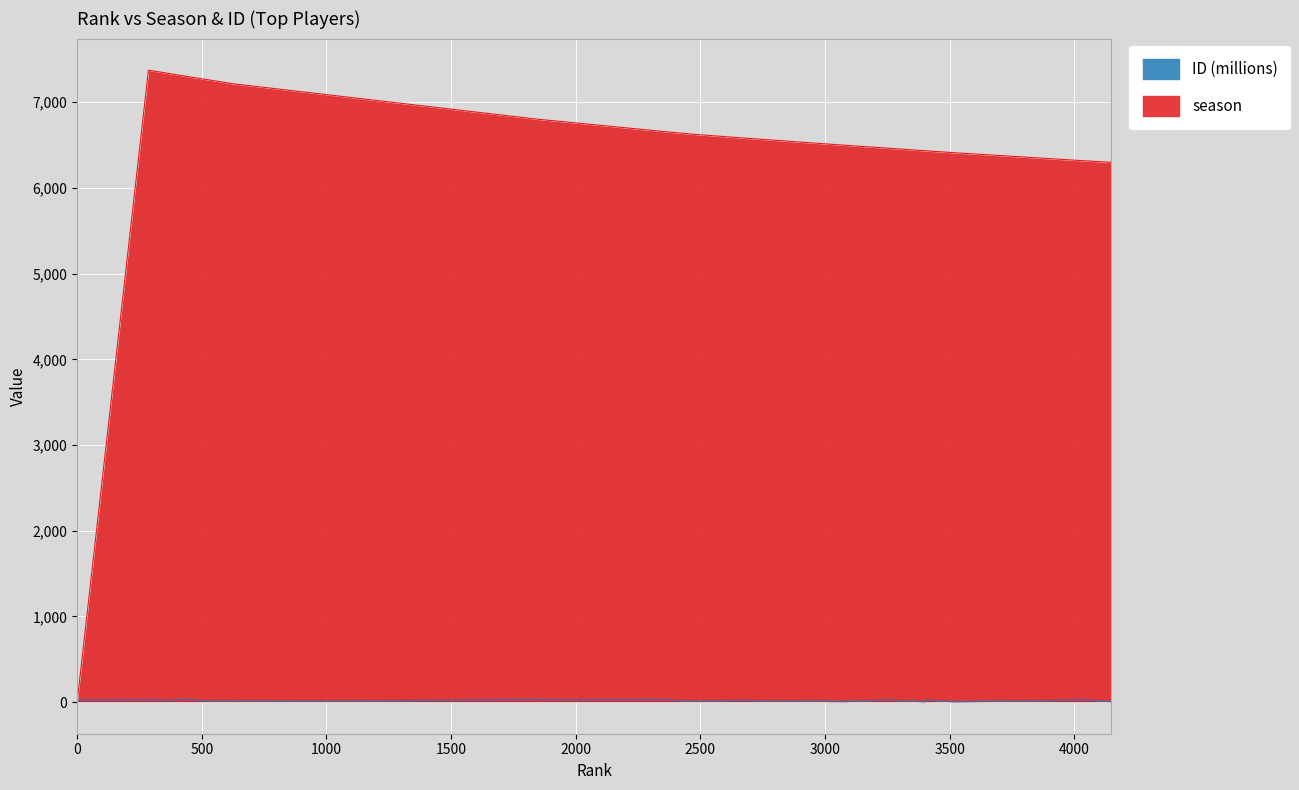

Where does the season series first go above 6625?

286